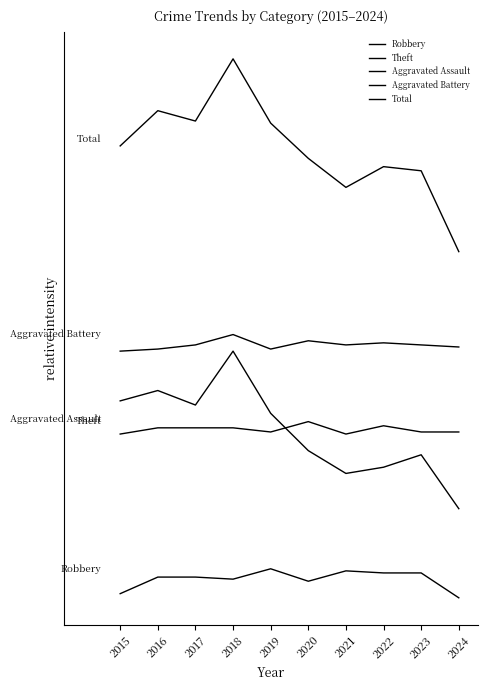

True or false: Theft has a value of 96 at 2015.

True